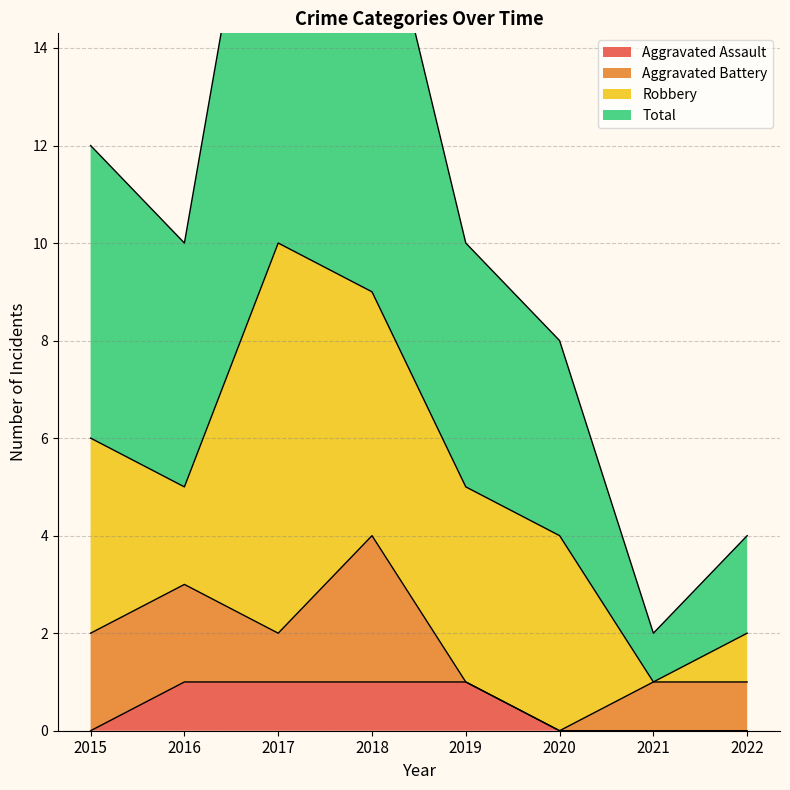

Which has a higher value, 2015 or 2020?

2015